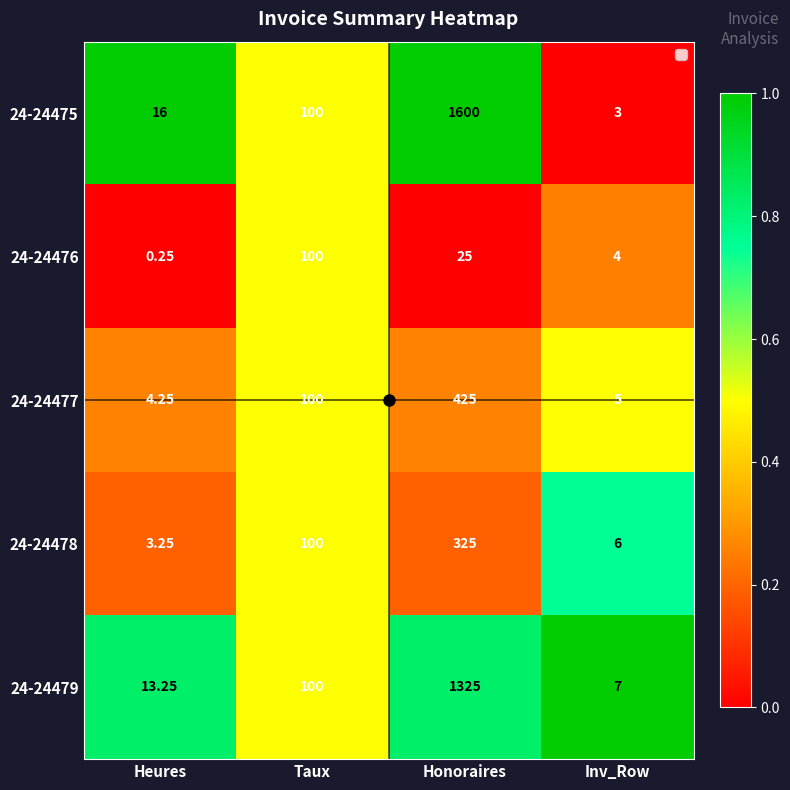

At which label does 24-24475 reach its peak?

Honoraires